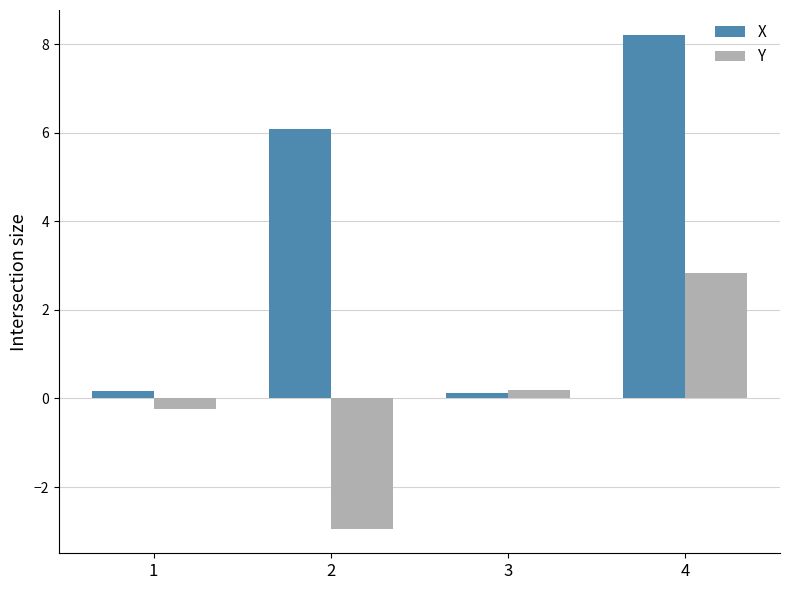

Which category has the highest value across all series?

4